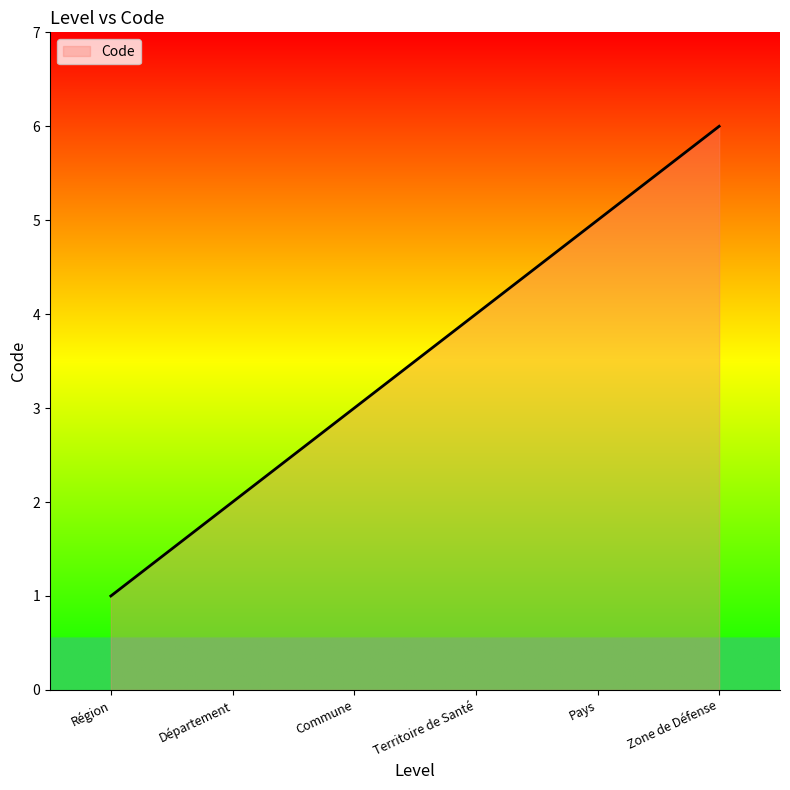

What value does the data have at Commune?

3